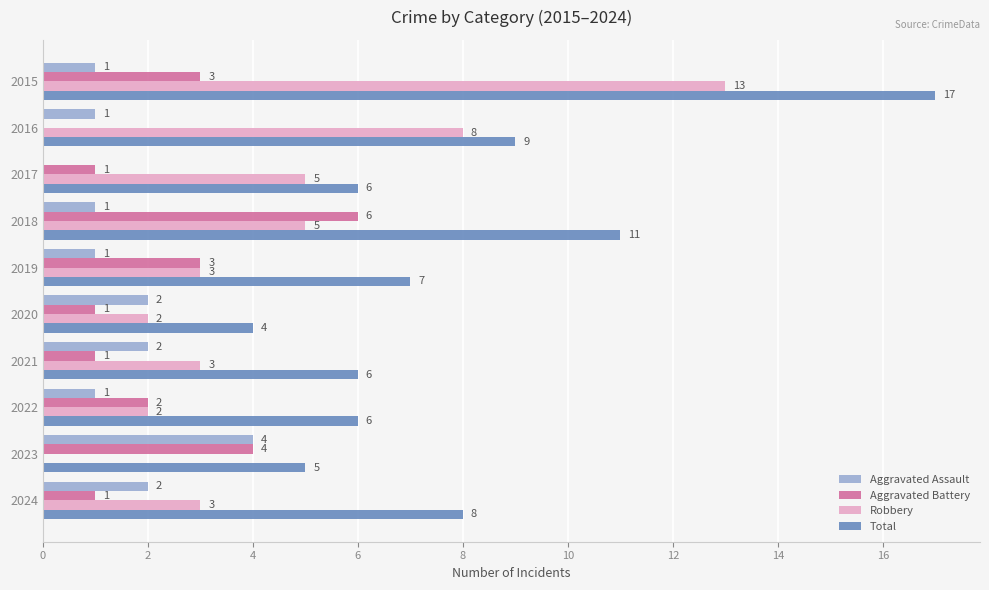

What are all the series names shown in the legend?

Aggravated Assault, Aggravated Battery, Robbery, Total